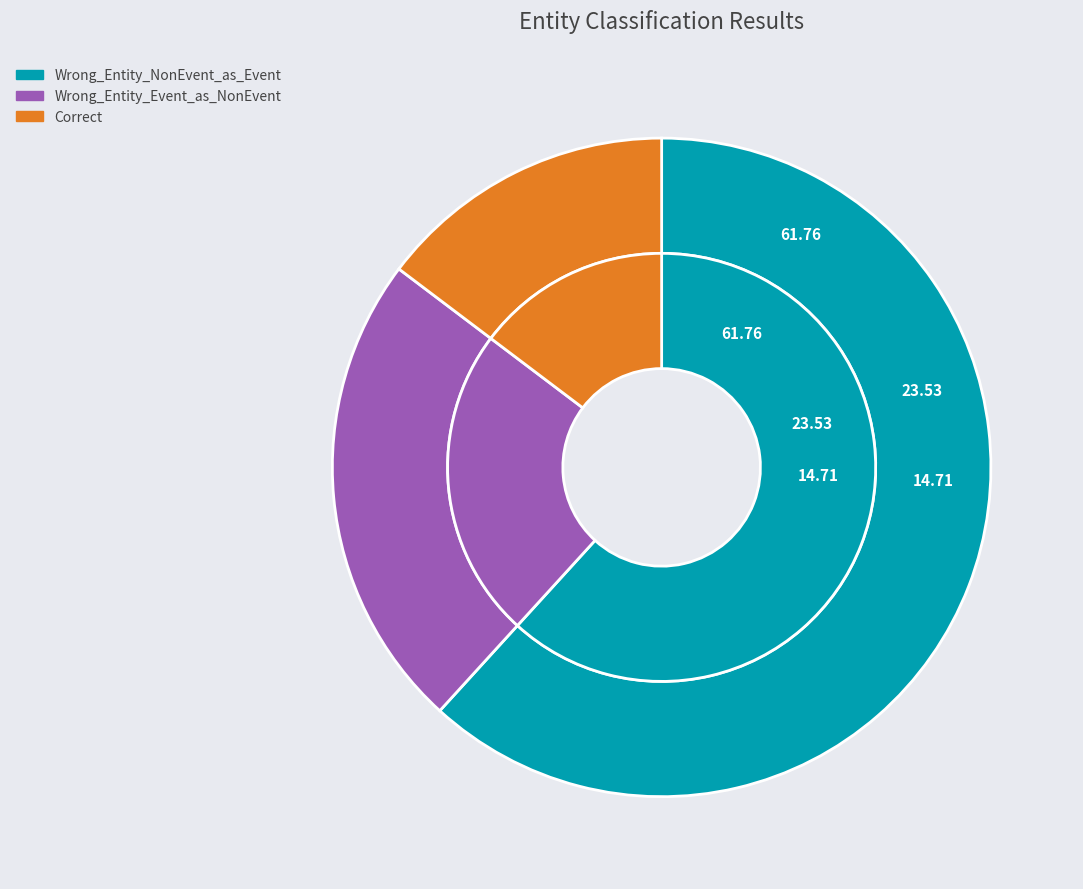

Count the number of slices in the pie.

3